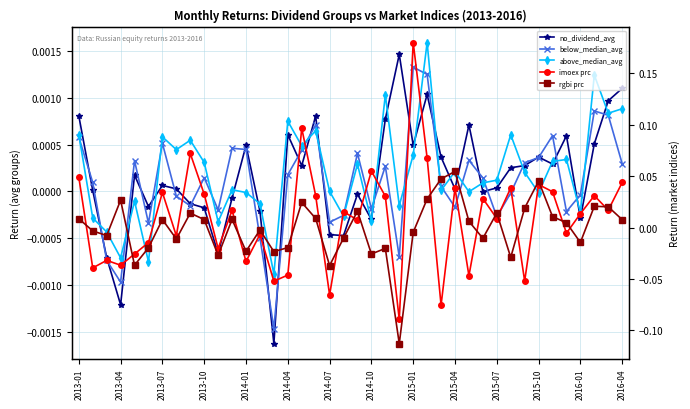

After their last crossing, which series has the higher values: rgbi prc or below_median_avg?

rgbi prc